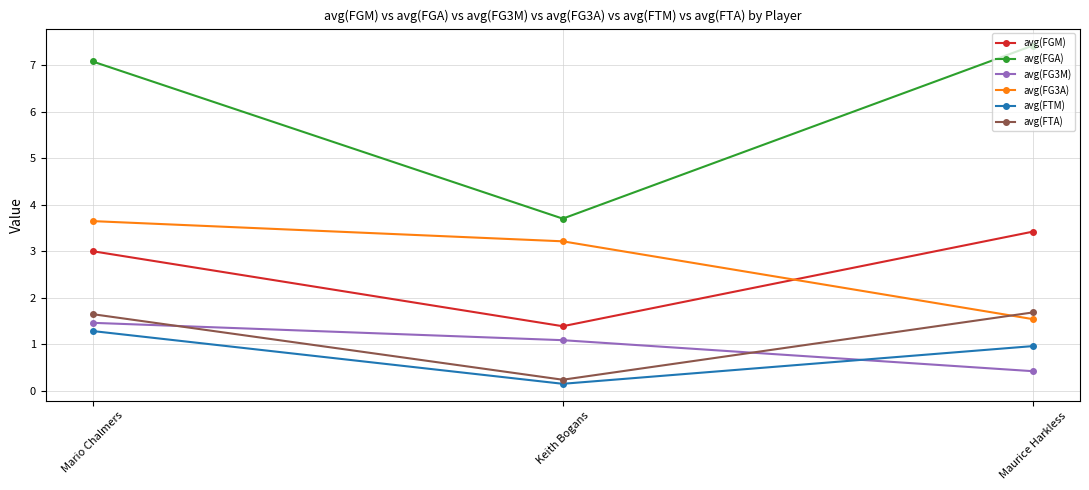

How many data points in avg(FGA) are less than 7?

1